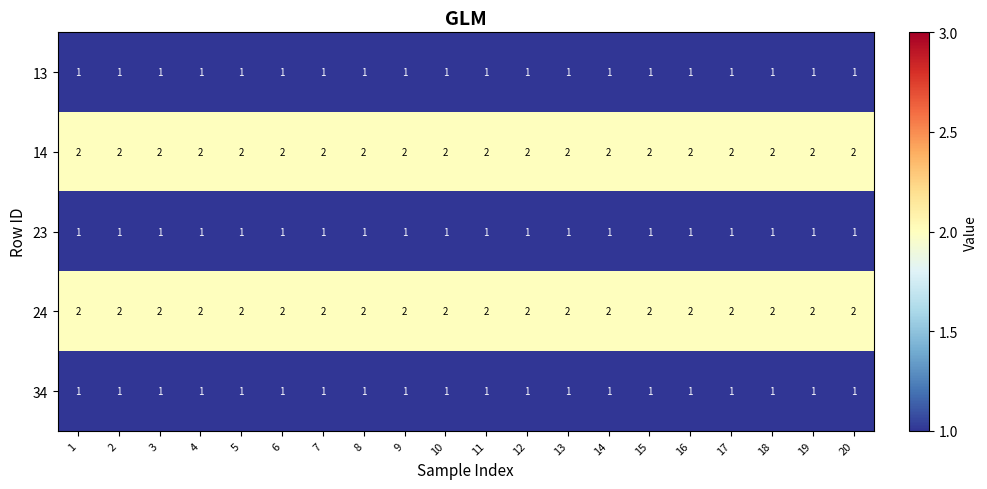

Is the value of 24 at 15 greater than the value of 23 at 7?

Yes